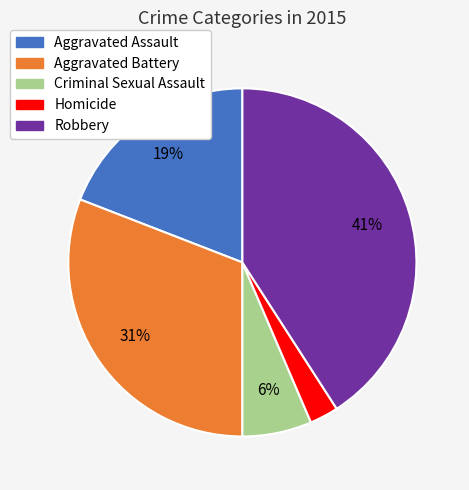

Combined, do Robbery and Aggravated Assault account for over 50%?

Yes